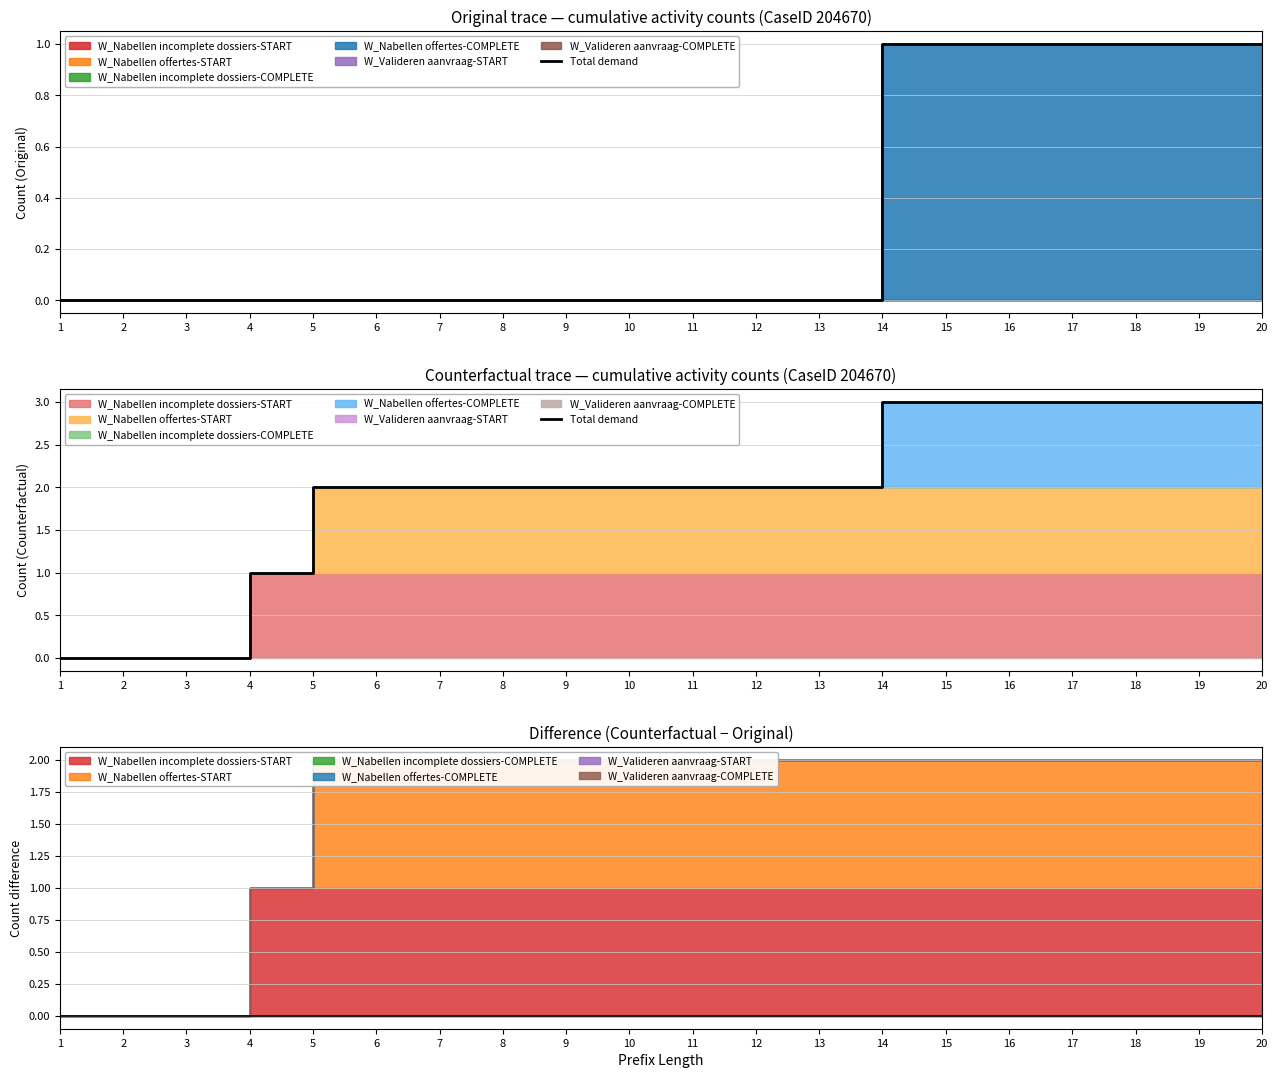

Reading left to right, transcribe all the data shown in this chart.

1=0	2=0	3=0	4=1	5=2	6=2	7=2	8=2	9=2	10=2	11=2	12=2	13=2	14=3	15=3	16=3	17=3	18=3	19=3	20=3